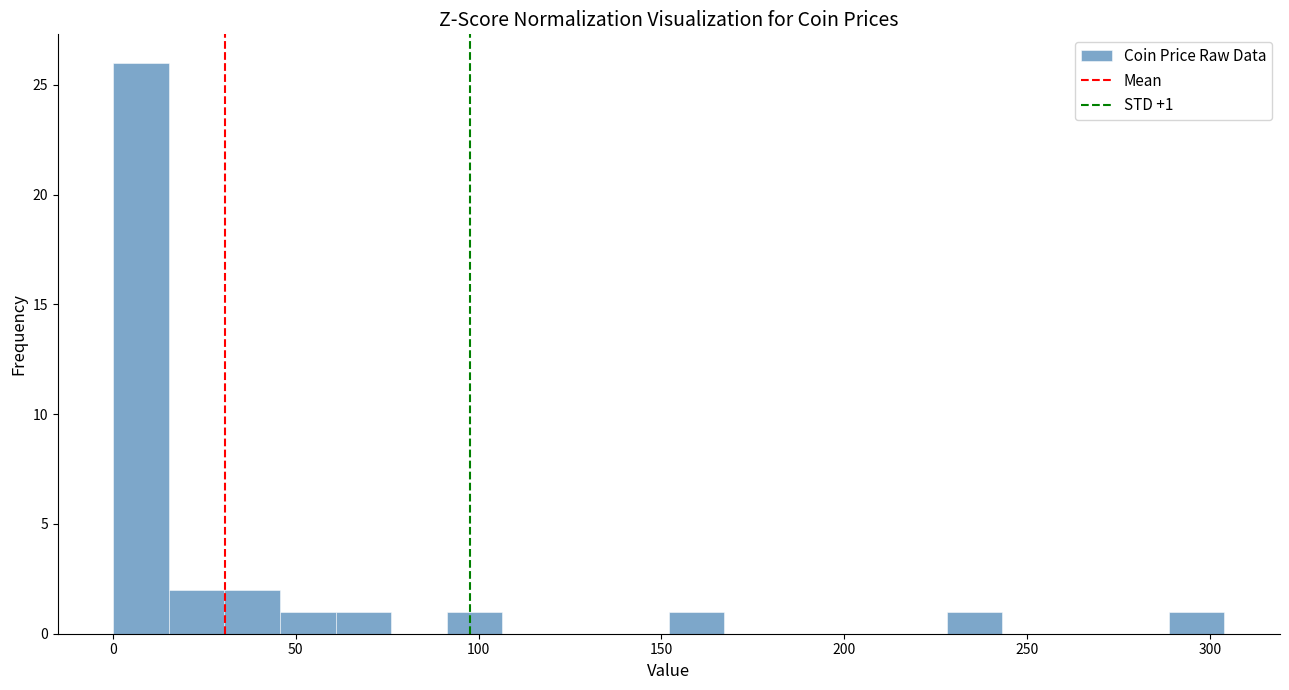

Read against the x-axis, roughly where is the centre of the tallest bar?

10